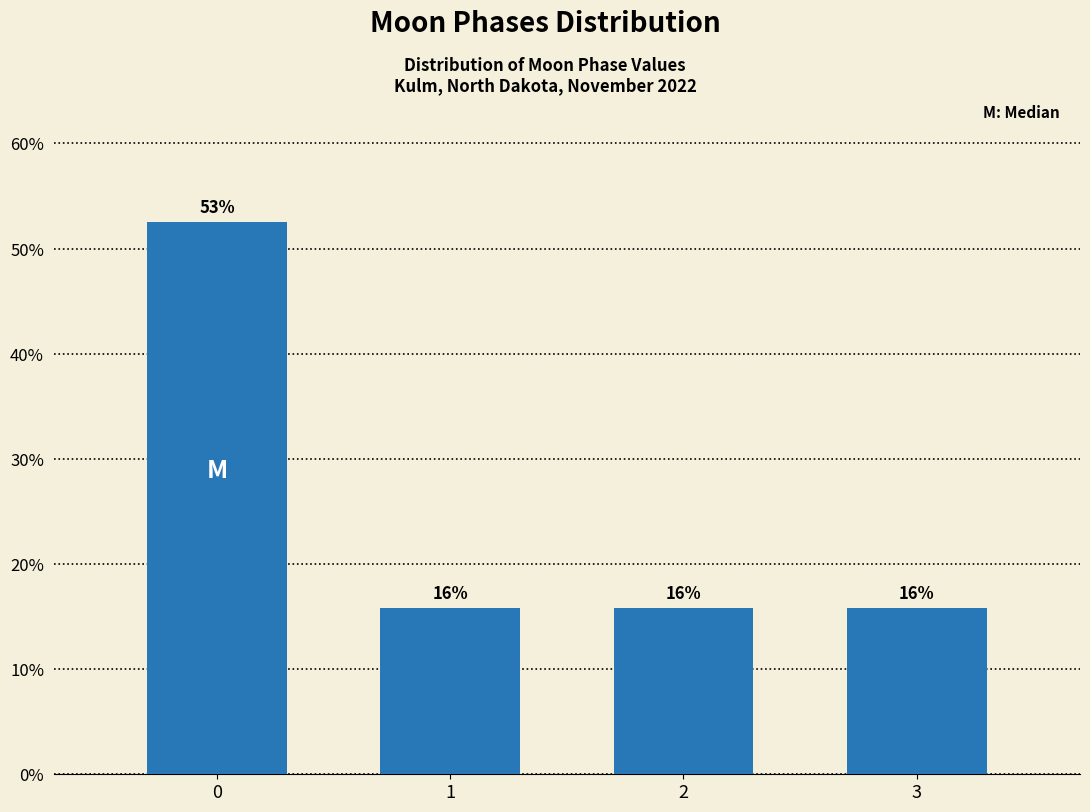

How many bars are there in total?

4